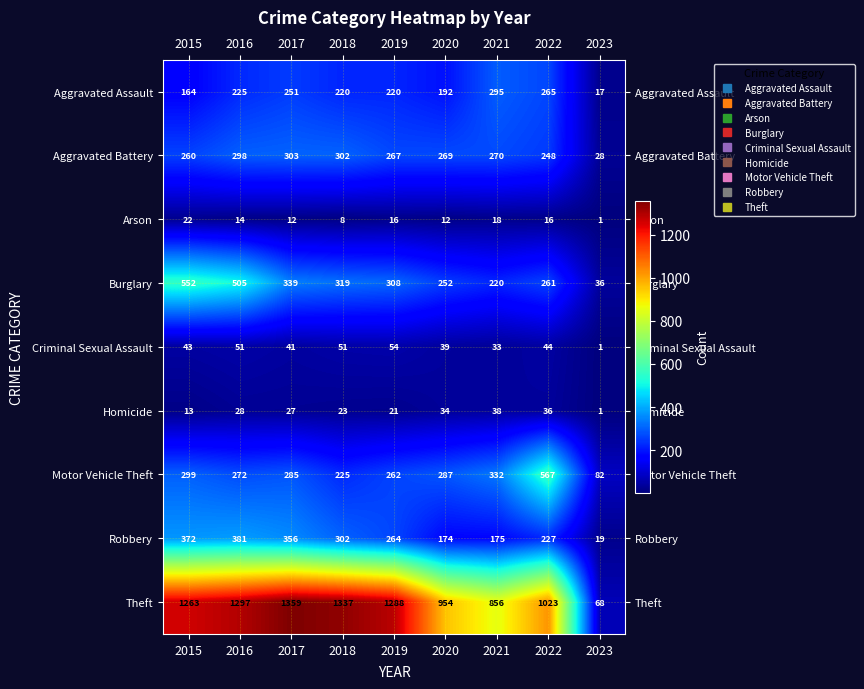

What is the difference between the second highest and second lowest values in the Burglary series?

285